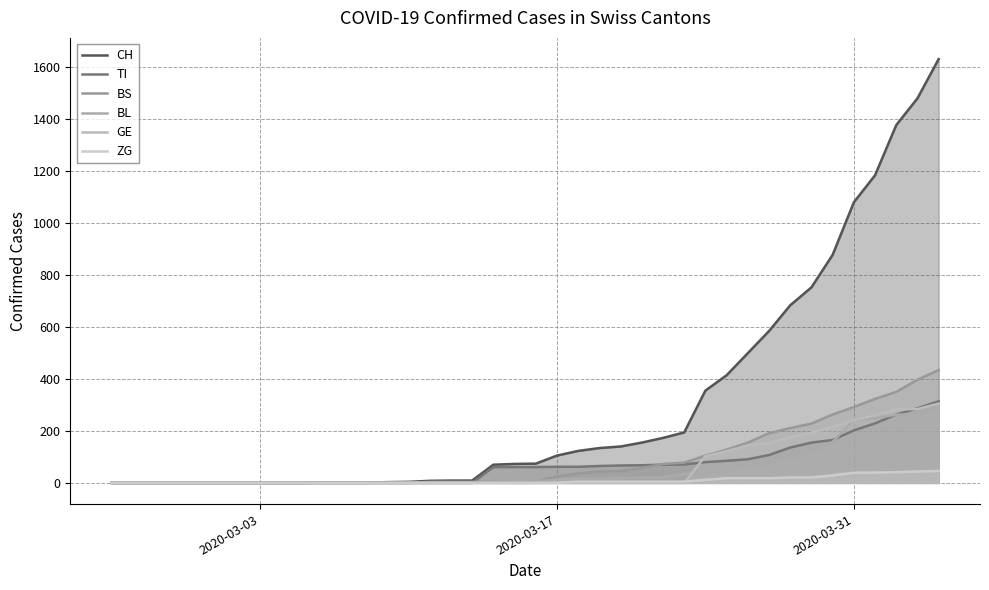

What is the greatest value displayed?

1630